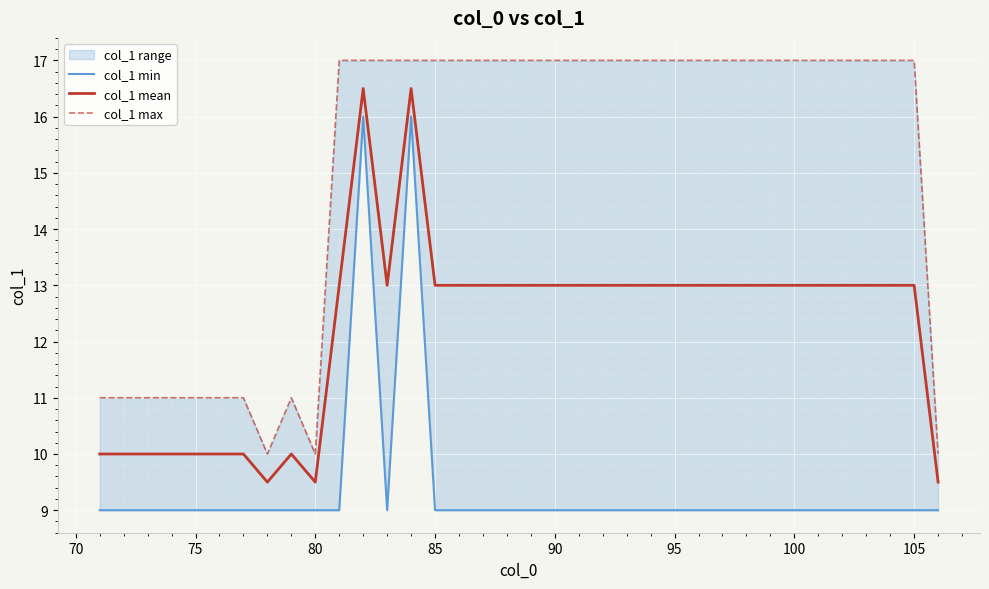

True or false: col_1 mean has a value of 6.7 at 95.

False